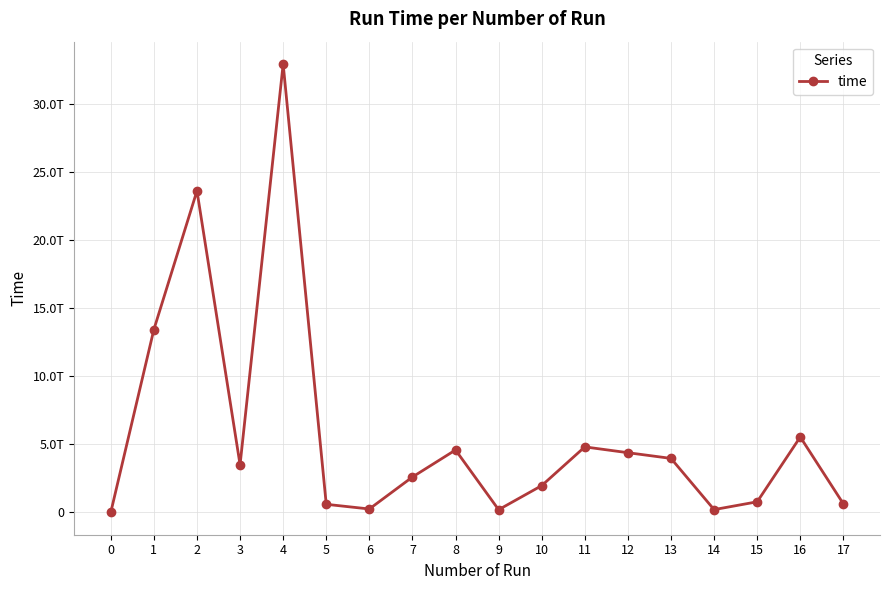

Which category has the highest value across all series?

4